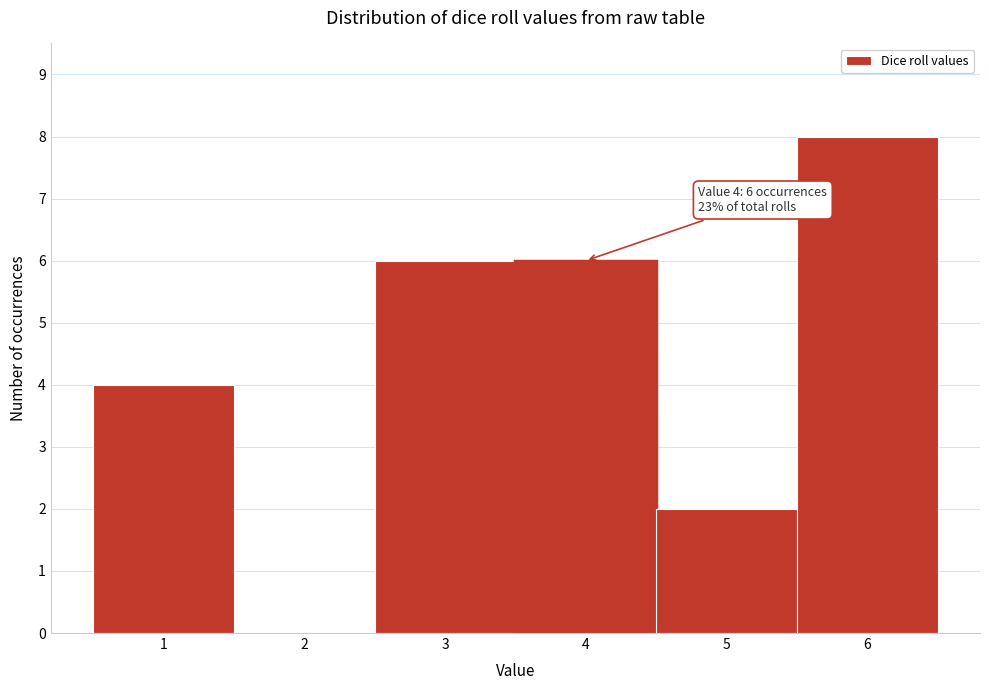

Over which range of the x-axis is the bar tallest?

5.5 to 6.5